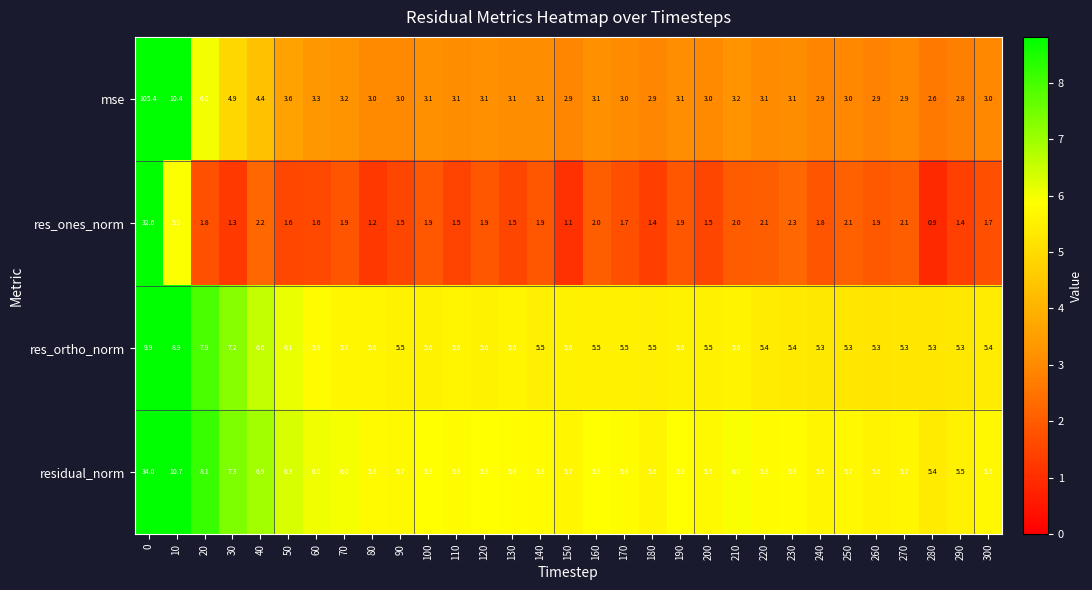

Where is mse nearest to the value 54?

10